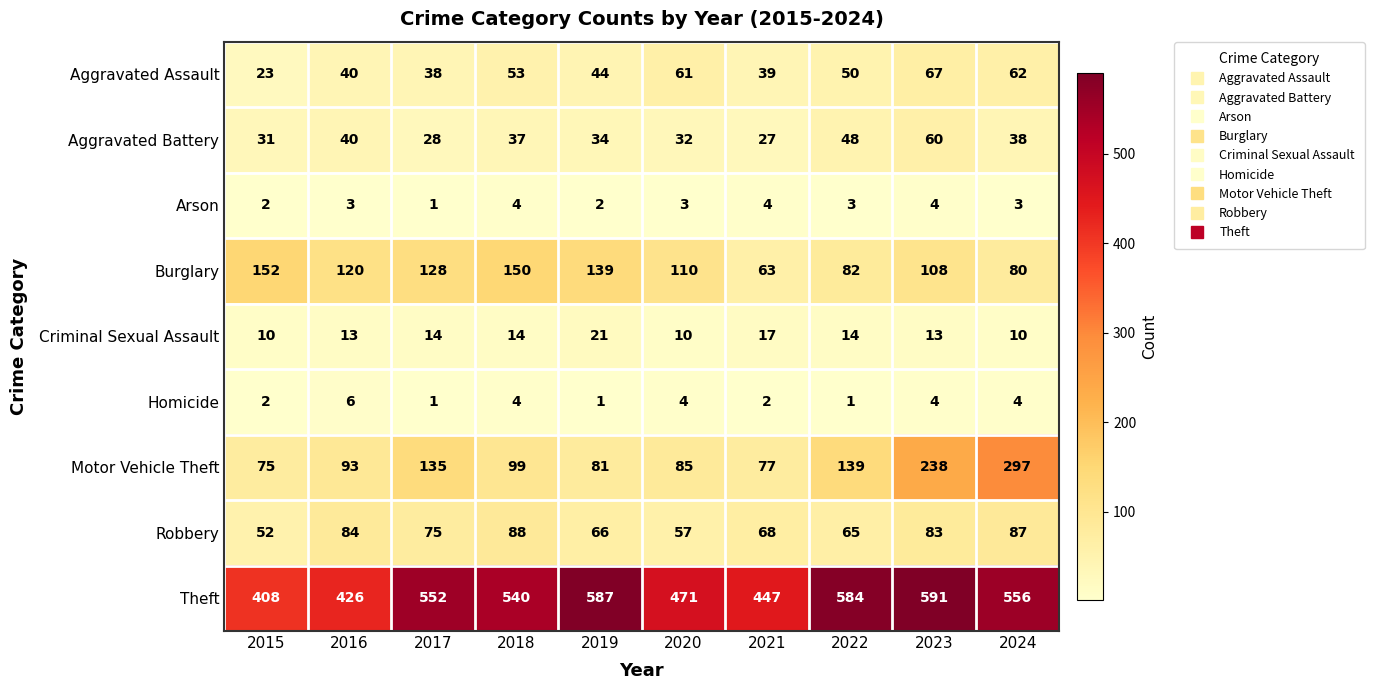

What is the sum of the Aggravated Assault values at 2018 and 2015?

76